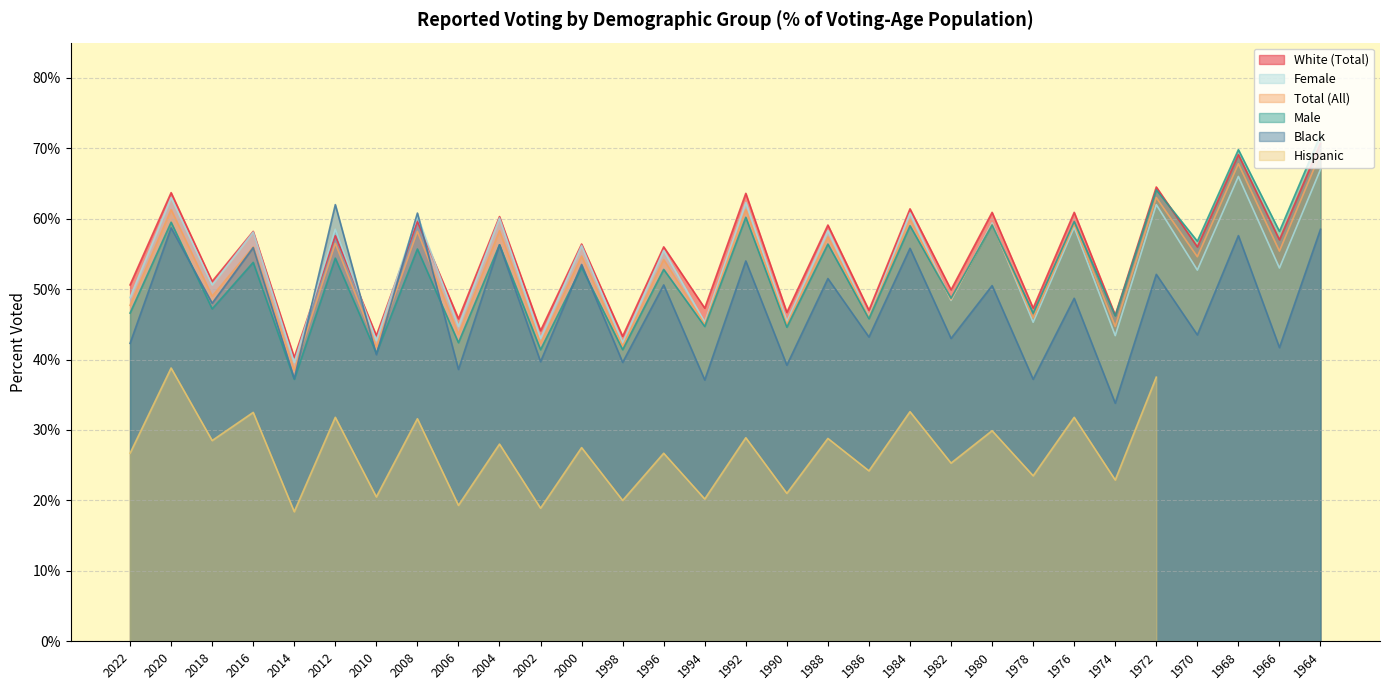

What is the difference between the maximum and minimum values in the Female series?

27.4